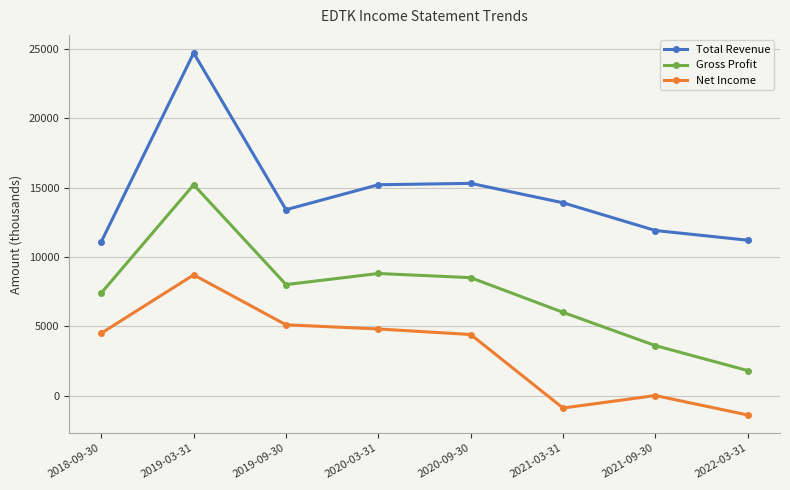

What are all the series names shown in the legend?

Total Revenue, Gross Profit, Net Income